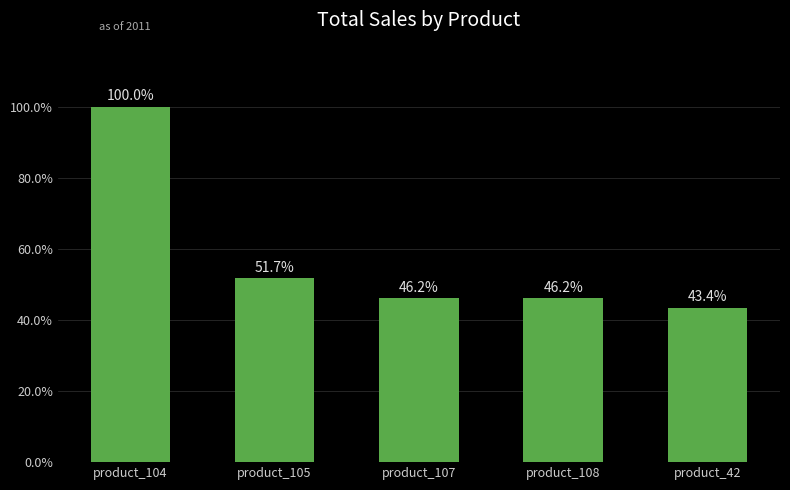

Does the chart contain any negative values?

No